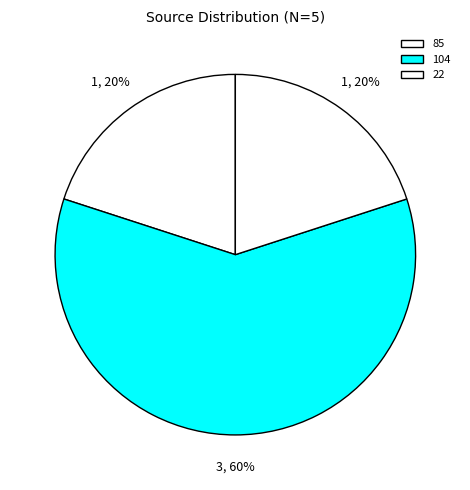

What is the smallest slice in the pie chart?

85